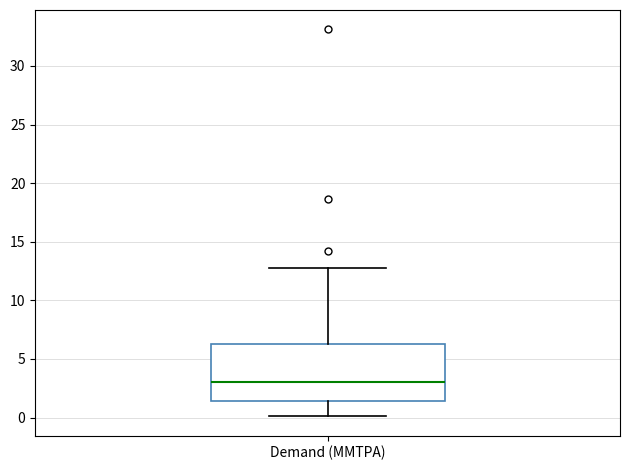

Read this box plot against the y-axis: the position of the median line, the range covered by the box, and the ends of both whiskers. The values are not printed on the chart, so give them approximately, as read against the axis.

median 3.0, box 1.5 to 6.5, whiskers 0.0 to 12.5